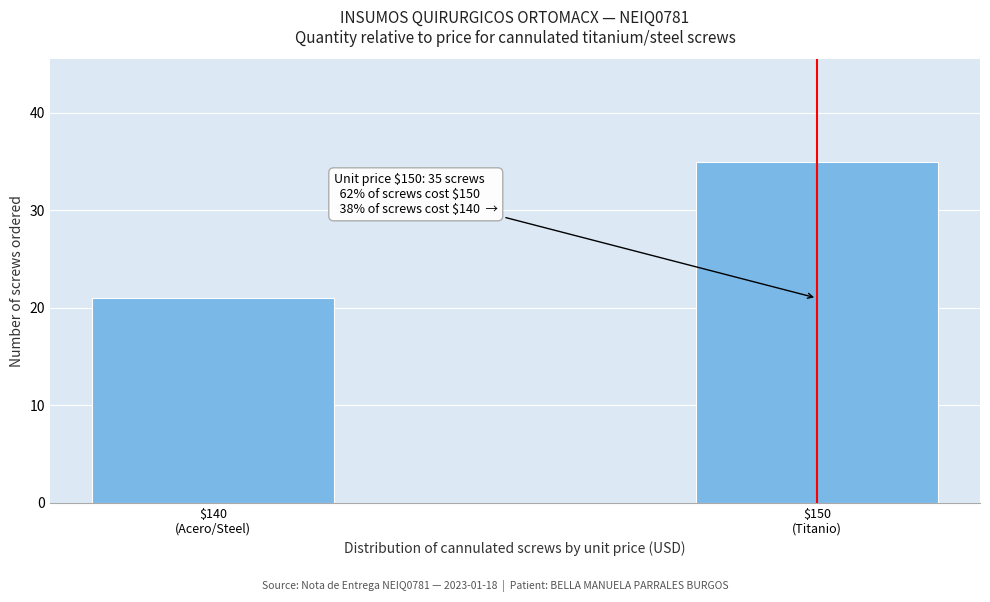

Reading left to right, what are all the values shown in this chart?

21	35